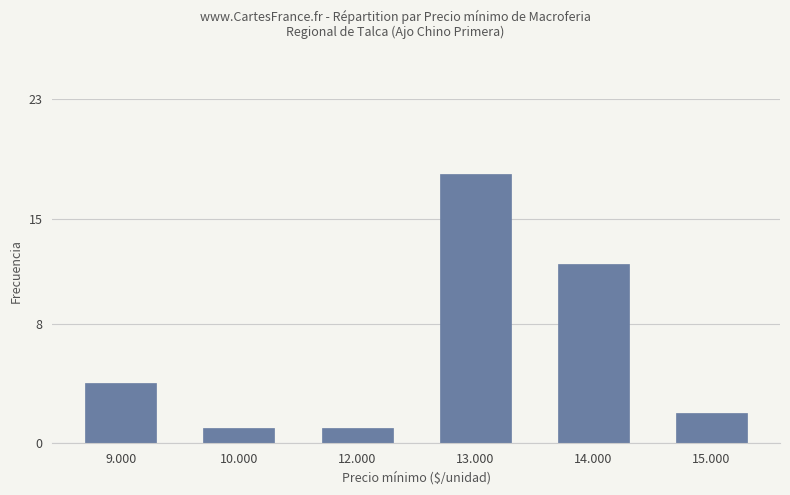

Reading right to left, extract all data points from this chart.

2	12	18	1	1	4